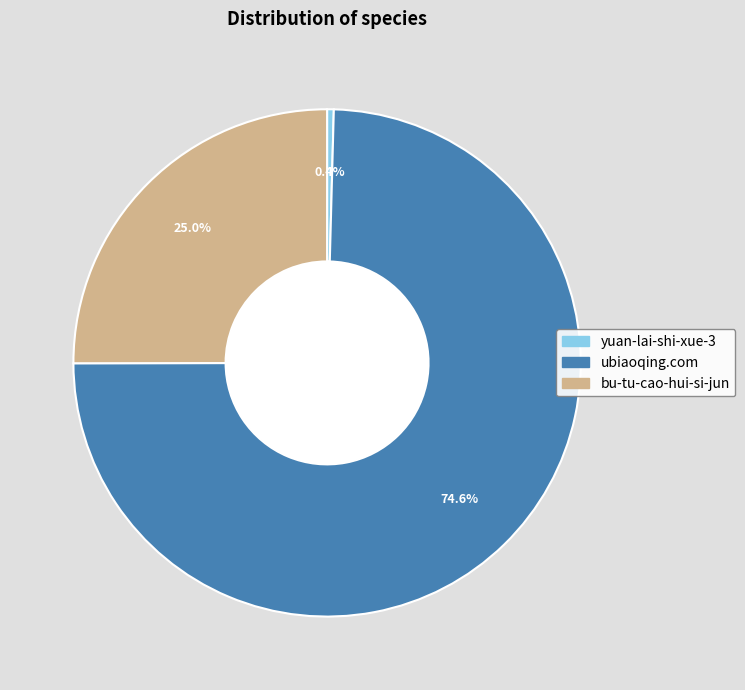

Which slice represents more than half of the pie?

ubiaoqing.com